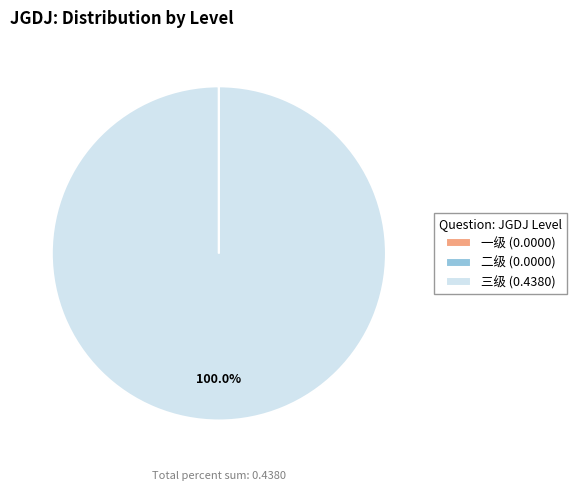

Does any single category account for the majority?

Yes